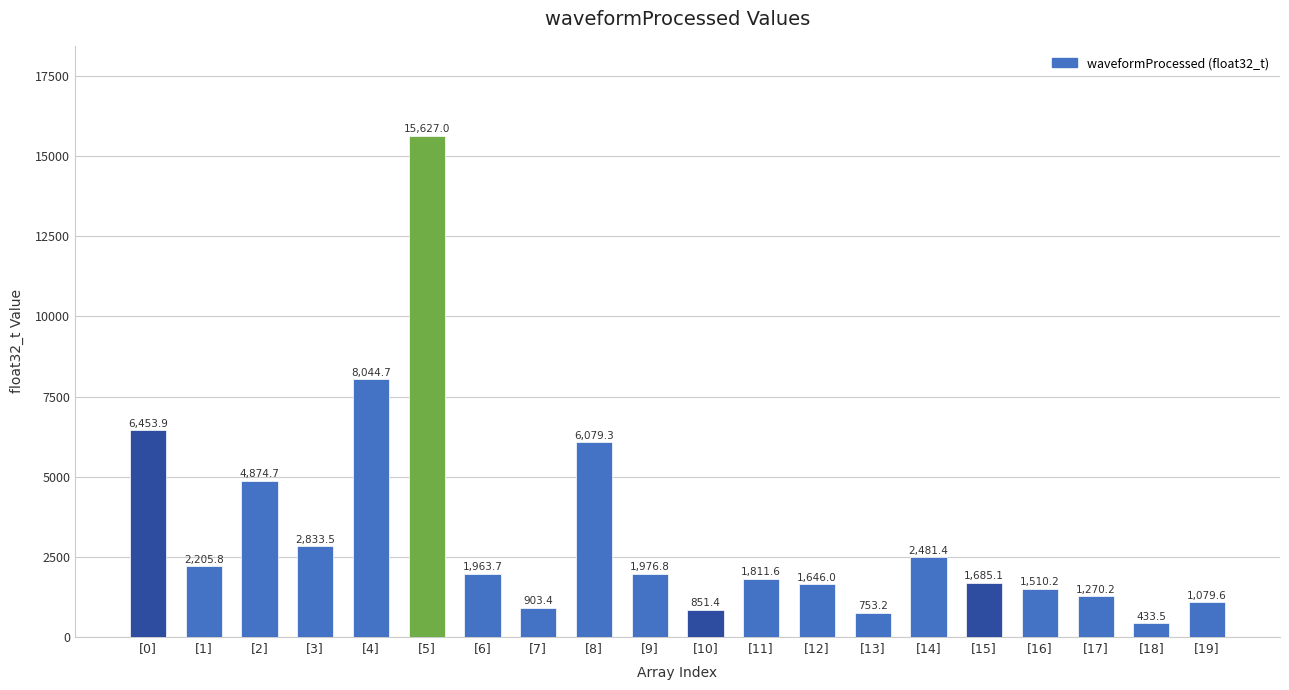

What is the value of the 3rd bar from the left?

4874.7